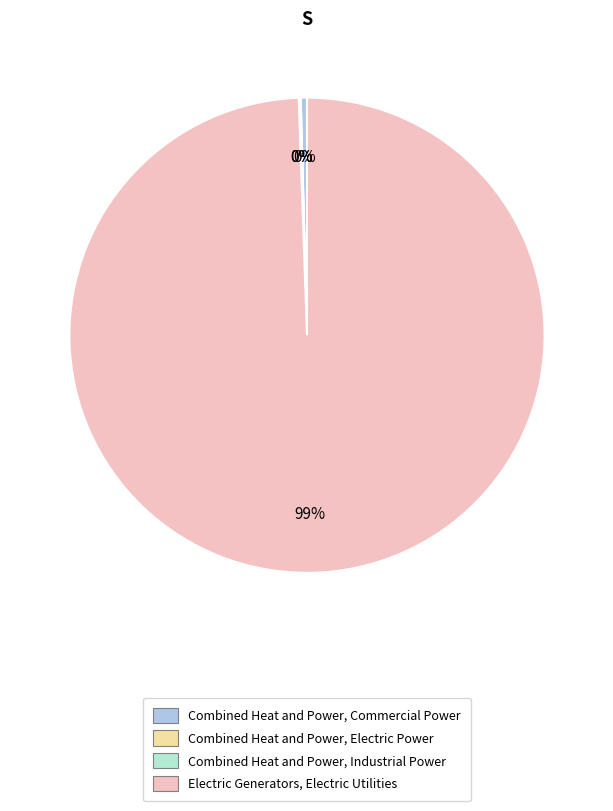

Which slice represents more than half of the pie?

Electric Generators, Electric Utilities